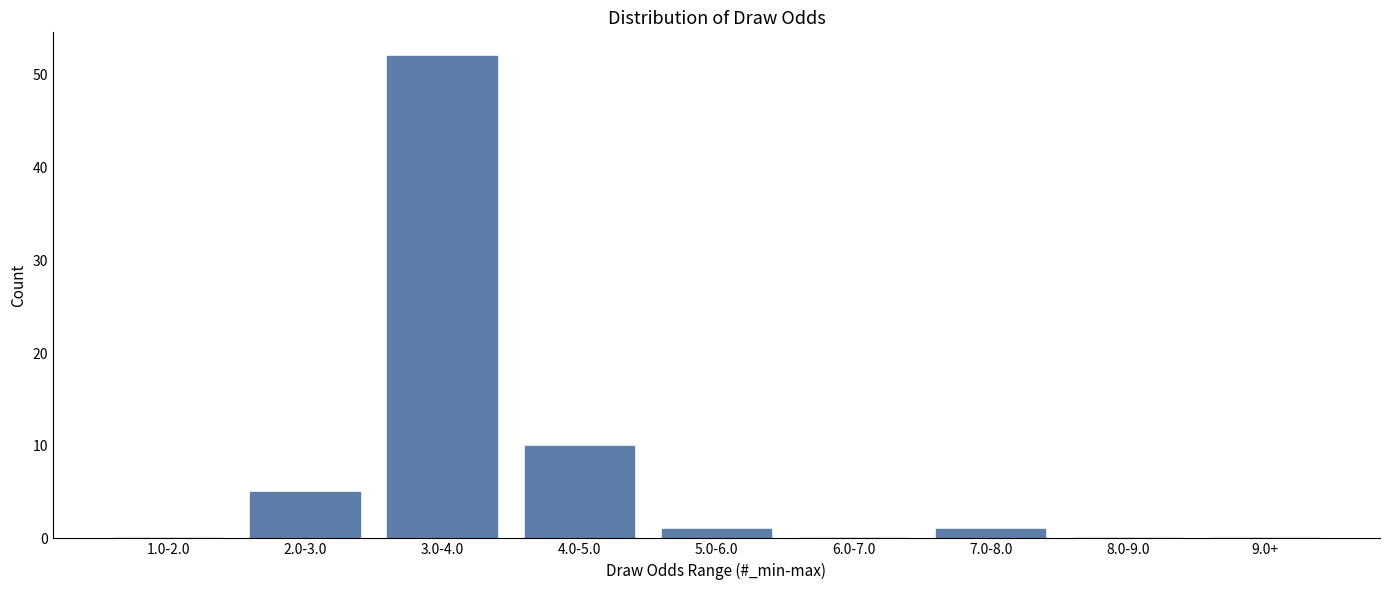

Reading right to left, list all the values displayed in this chart.

9.0+=0	8.0-9.0=0	7.0-8.0=1	6.0-7.0=0	5.0-6.0=1	4.0-5.0=10	3.0-4.0=52	2.0-3.0=5	1.0-2.0=0